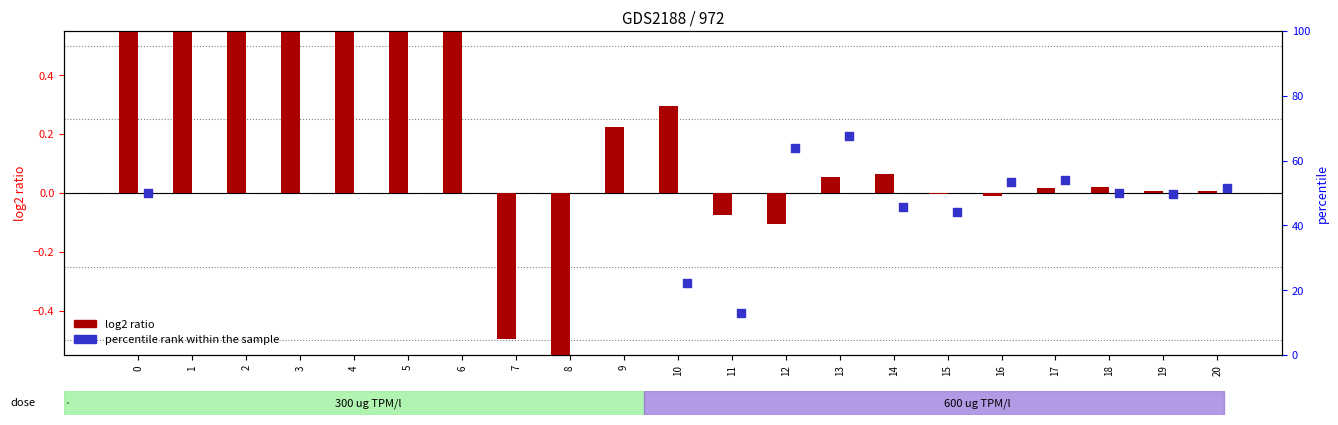

At which category is the sum across all series the highest?

2